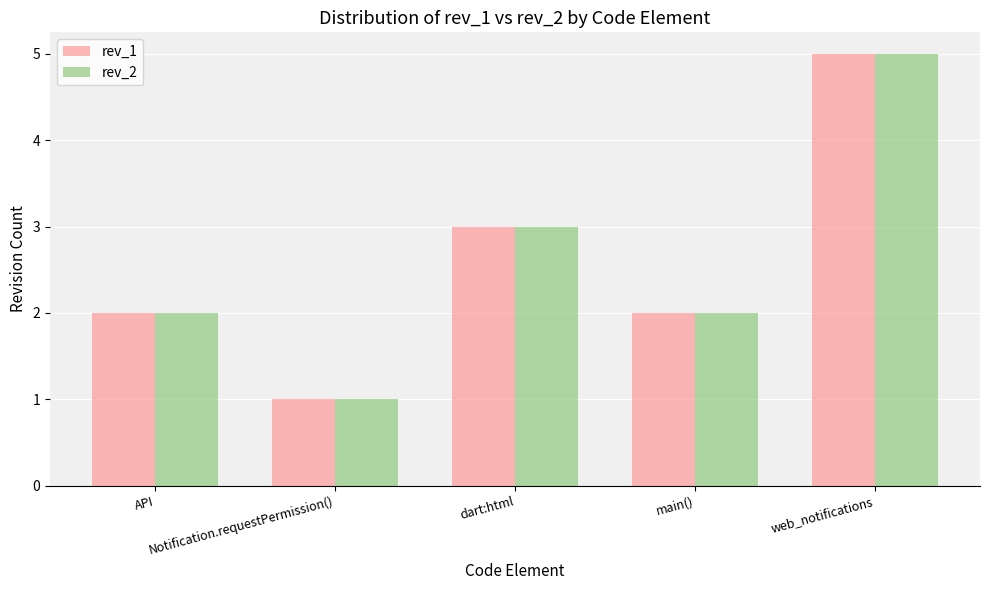

Which category has the lowest value in the rev_2 series?

Notification.requestPermission()